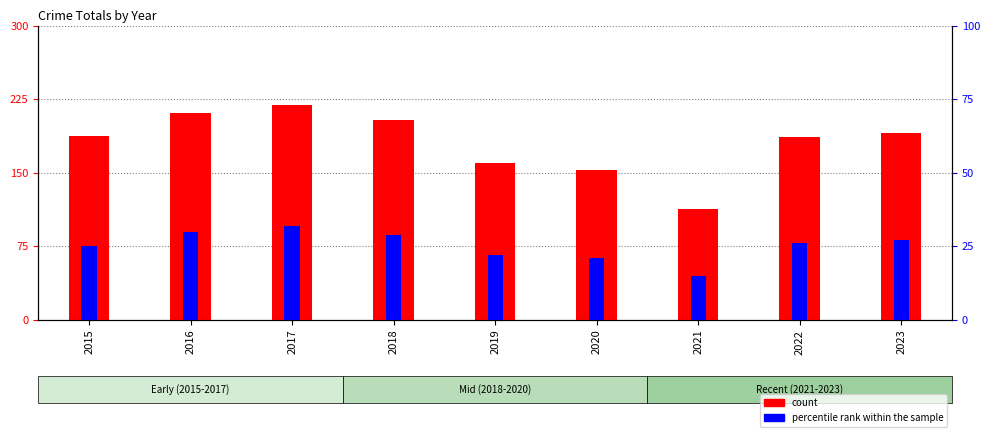

At which category is the sum across all series the highest?

2017